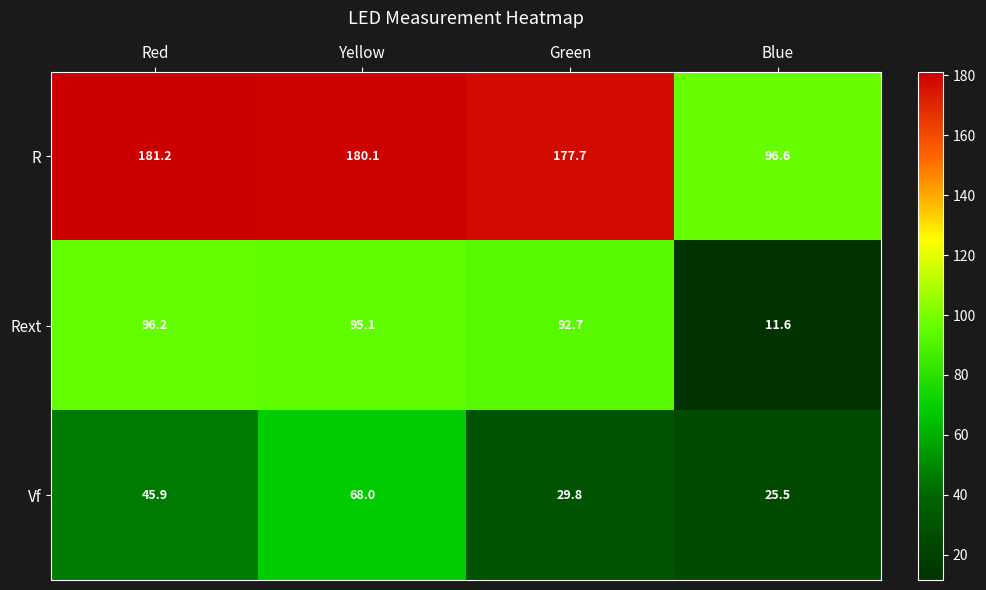

Reading left to right, what are all the values shown in this chart?

R: Red=181.2	Yellow=180.1	Green=177.7	Blue=96.6
Rext: Red=96.2	Yellow=95.1	Green=92.7	Blue=11.6
Vf: Red=45.9	Yellow=68.0	Green=29.8	Blue=25.5